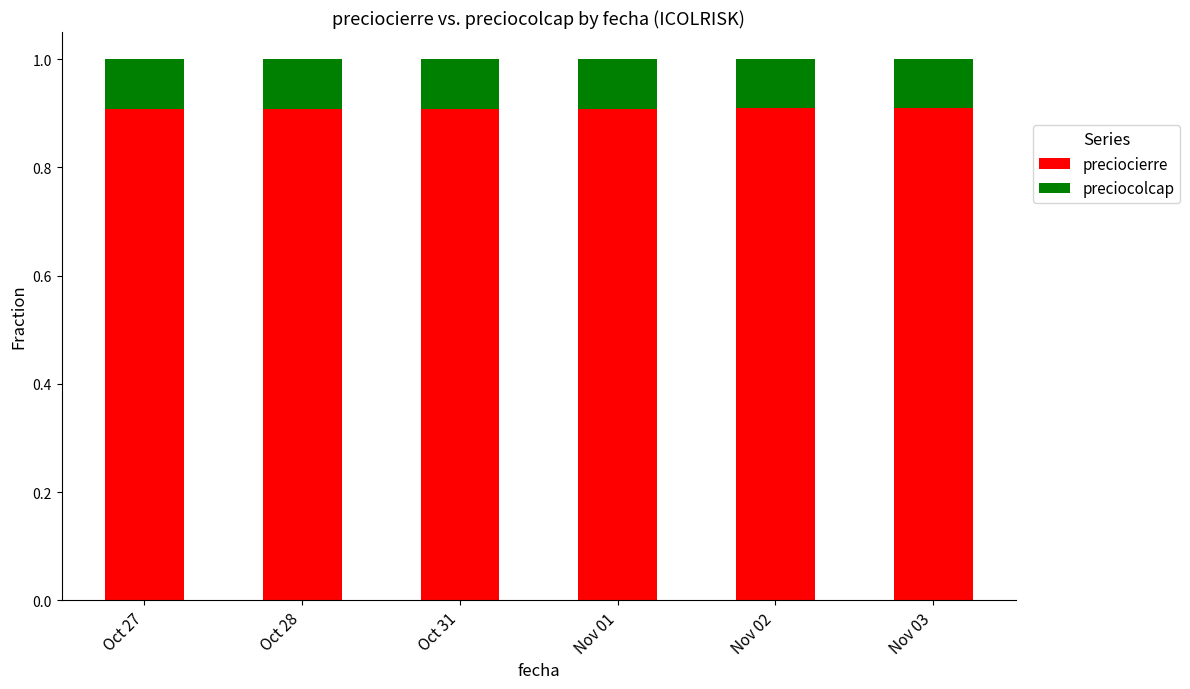

Reading left to right, list the values for the preciocierre series.

0.9	0.9	0.9	0.9	0.9	0.9